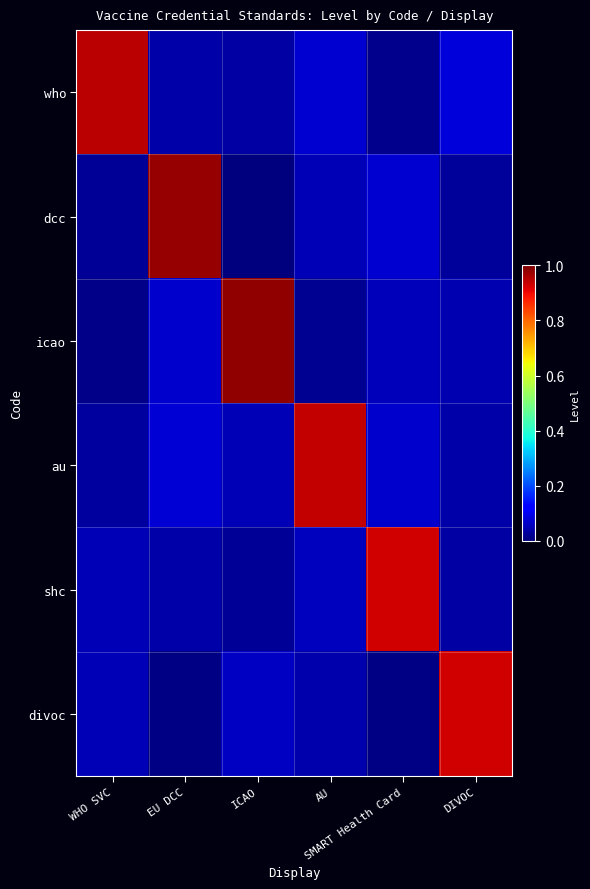

Reading left to right, extract all data points from this chart.

row_0: 0.9	0.0	0.0	0.1	0.0	0.1
row_1: 0.0	1.0	0.0	0.1	0.1	0.0
row_2: 0.0	0.1	1.0	0.0	0.1	0.0
row_3: 0.0	0.1	0.0	0.9	0.1	0.0
row_4: 0.0	0.0	0.0	0.1	0.9	0.0
row_5: 0.1	0.0	0.1	0.0	0.0	0.9